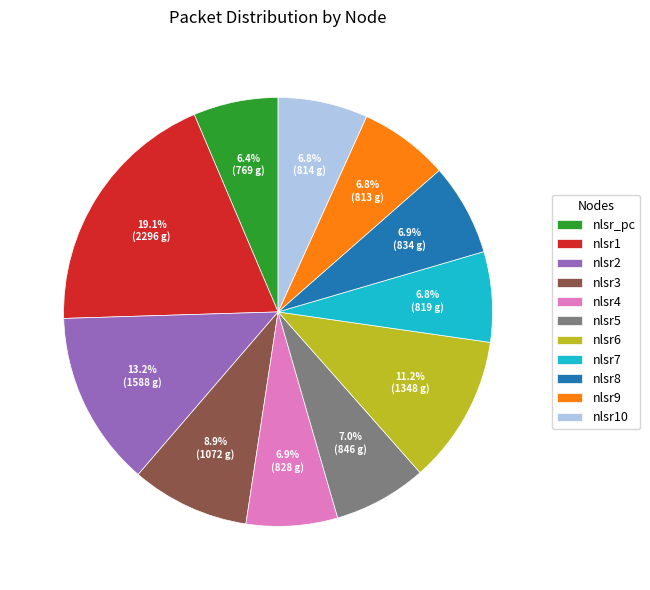

Is there any slice that represents more than half of the pie?

No